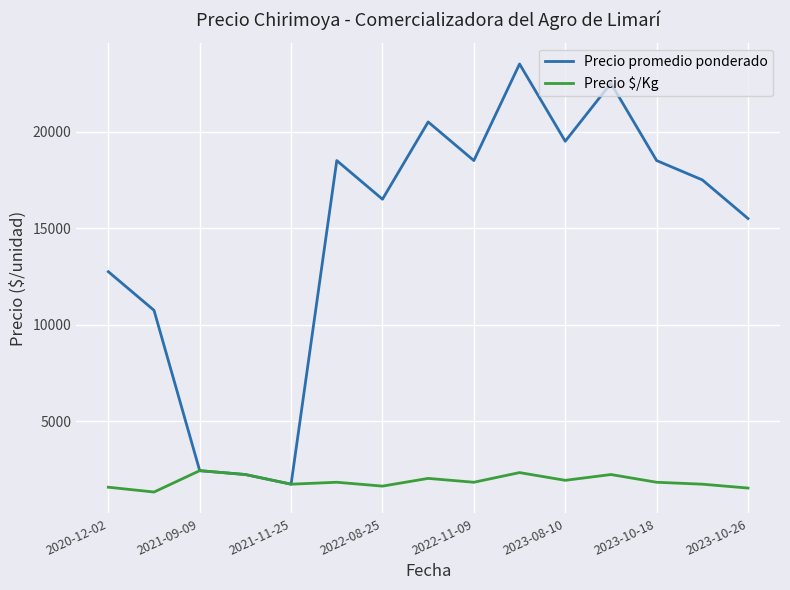

Which series has the largest range (max minus min)?

Precio promedio ponderado